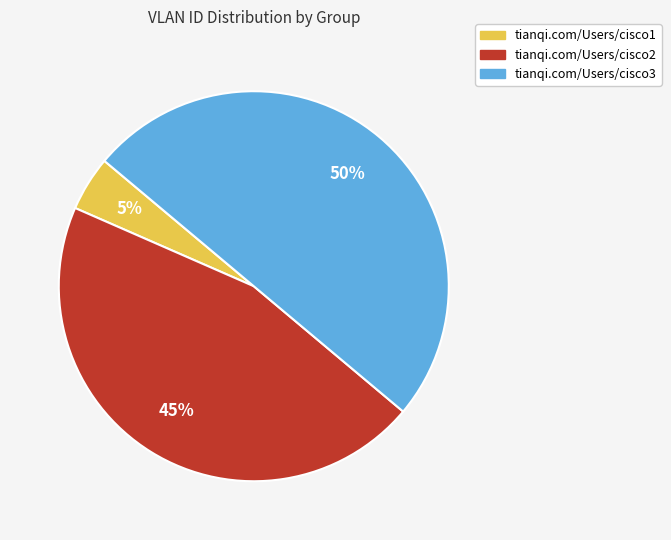

The tianqi.com/Users/cisco2 slice represents 59% of the pie. True or false?

False